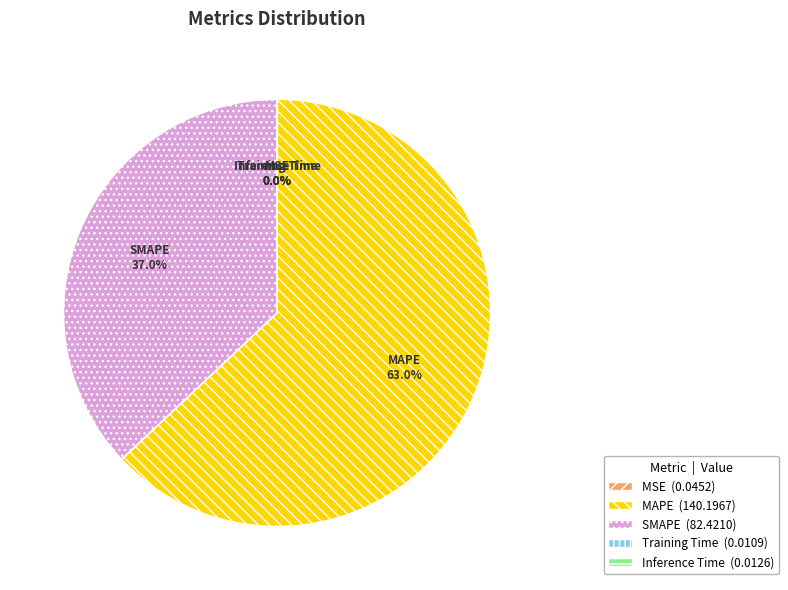

The SMAPE slice represents 37% of the pie. True or false?

True